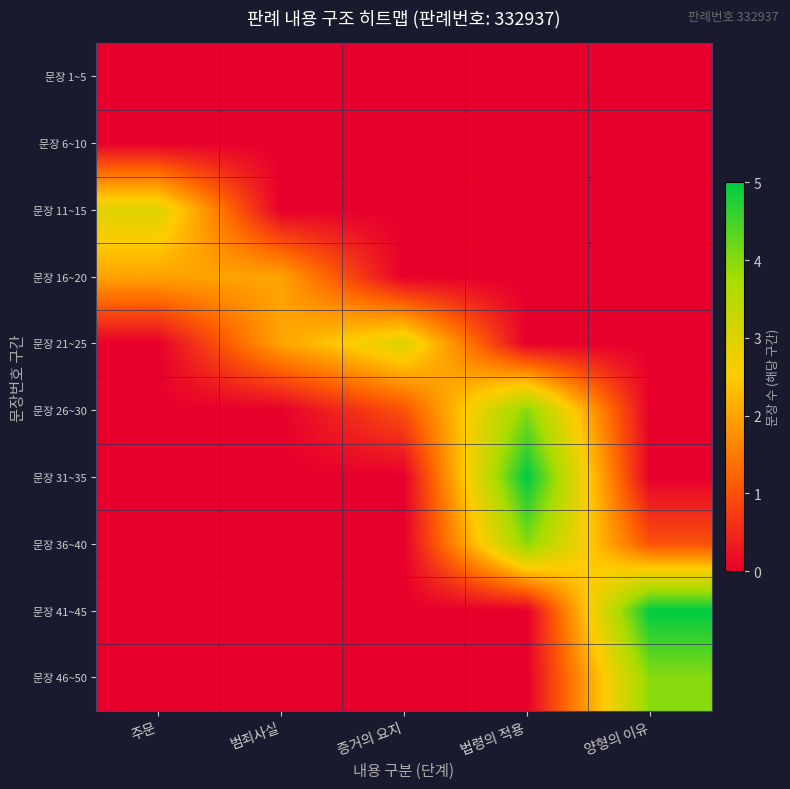

Reading left to right, what are all the values shown in this chart?

row_0: 주문=0	범죄사실=0	증거의 요지=0	법령의 적용=0	양형의 이유=0
row_1: 주문=0	범죄사실=0	증거의 요지=0	법령의 적용=0	양형의 이유=0
row_2: 주문=3	범죄사실=0	증거의 요지=0	법령의 적용=0	양형의 이유=0
row_3: 주문=2	범죄사실=2	증거의 요지=0	법령의 적용=0	양형의 이유=0
row_4: 주문=0	범죄사실=2	증거의 요지=3	법령의 적용=0	양형의 이유=0
row_5: 주문=0	범죄사실=0	증거의 요지=1	법령의 적용=4	양형의 이유=0
row_6: 주문=0	범죄사실=0	증거의 요지=0	법령의 적용=5	양형의 이유=0
row_7: 주문=0	범죄사실=0	증거의 요지=0	법령의 적용=4	양형의 이유=1
row_8: 주문=0	범죄사실=0	증거의 요지=0	법령의 적용=0	양형의 이유=5
row_9: 주문=0	범죄사실=0	증거의 요지=0	법령의 적용=0	양형의 이유=4